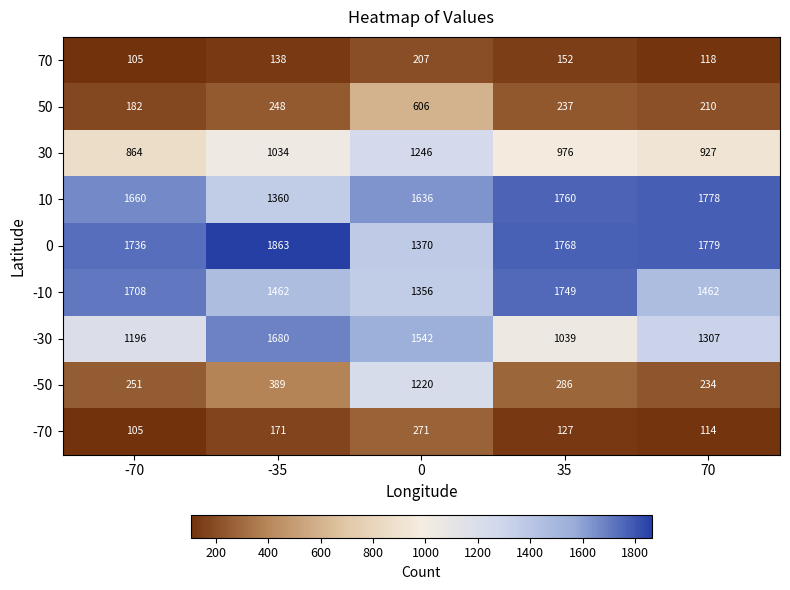

Which series has the largest range (max minus min)?

-50